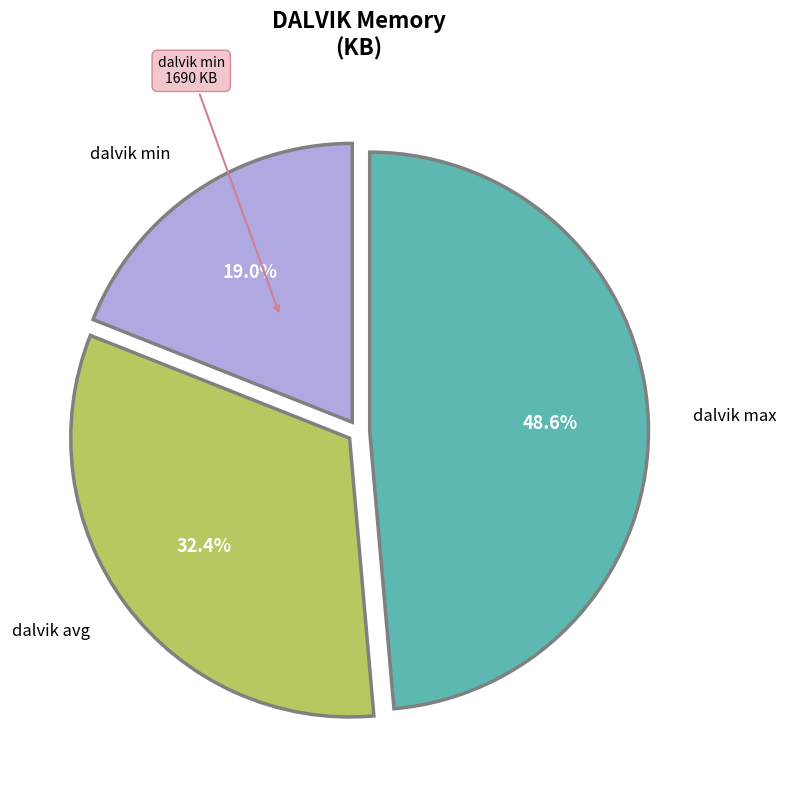

Is there a majority slice in this chart?

No